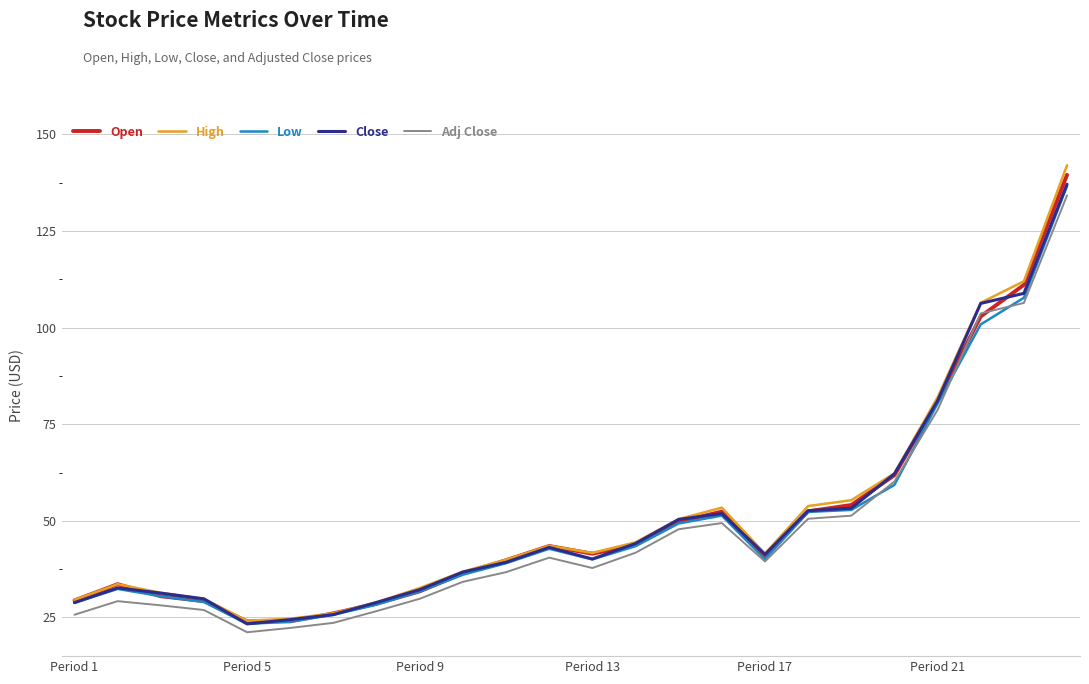

What is the lowest value of the Close series?

23.4